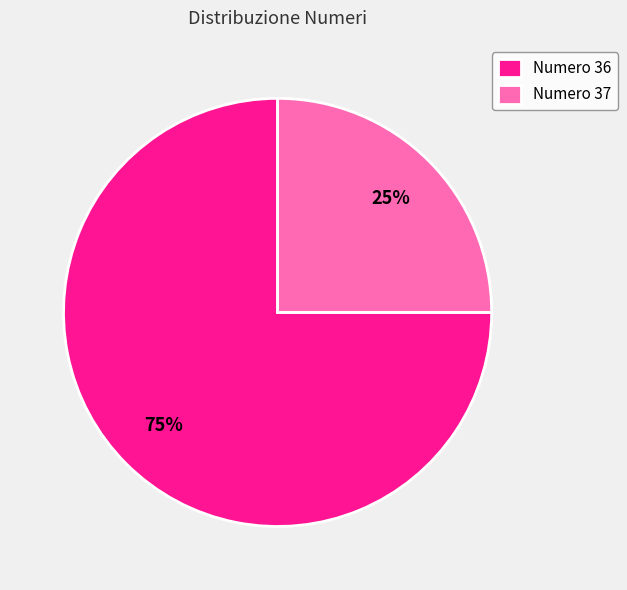

Approximately how many times larger is the value at Numero 36 compared to Numero 37?

3.0